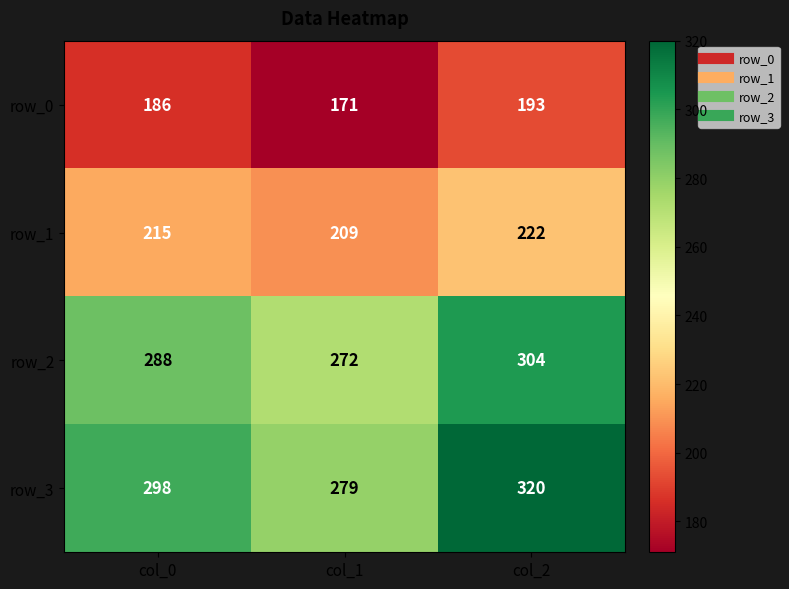

What is the approximate value of row_1 at col_0?

215